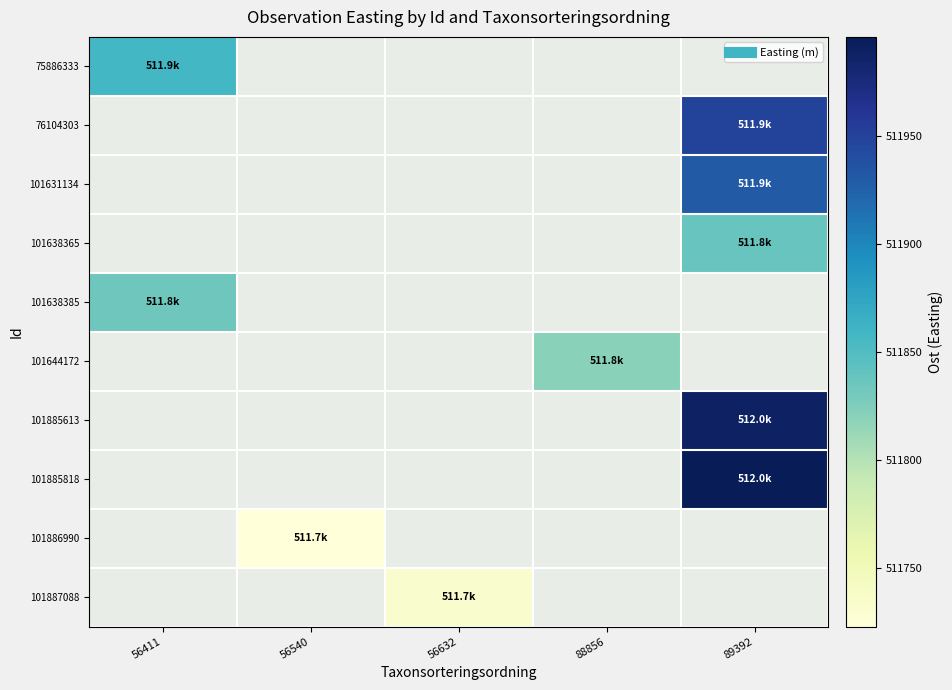

Reading left to right, extract all data points from this chart.

75886333: 56411=511858.1	56540=0.0	56632=0.0	88856=0.0	89392=0.0
76104303: 56411=0.0	56540=0.0	56632=0.0	88856=0.0	89392=511949.4
101631134: 56411=0.0	56540=0.0	56632=0.0	88856=0.0	89392=511930.2
101638365: 56411=0.0	56540=0.0	56632=0.0	88856=0.0	89392=511837.9
101638385: 56411=511834.4	56540=0.0	56632=0.0	88856=0.0	89392=0.0
101644172: 56411=0.0	56540=0.0	56632=0.0	88856=511820.6	89392=0.0
101885613: 56411=0.0	56540=0.0	56632=0.0	88856=0.0	89392=511988.7
101885818: 56411=0.0	56540=0.0	56632=0.0	88856=0.0	89392=511996.0
101886990: 56411=0.0	56540=511722.7	56632=0.0	88856=0.0	89392=0.0
101887088: 56411=0.0	56540=0.0	56632=511733.4	88856=0.0	89392=0.0